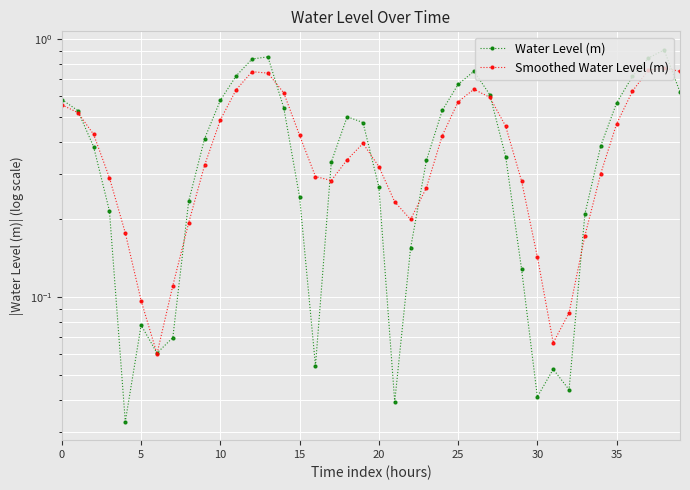

True or false: Smoothed Water Level (m) and Water Level (m) cross at least once.

True